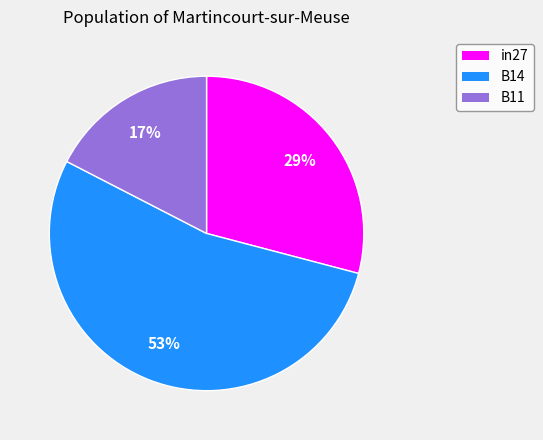

What is the majority slice?

B14